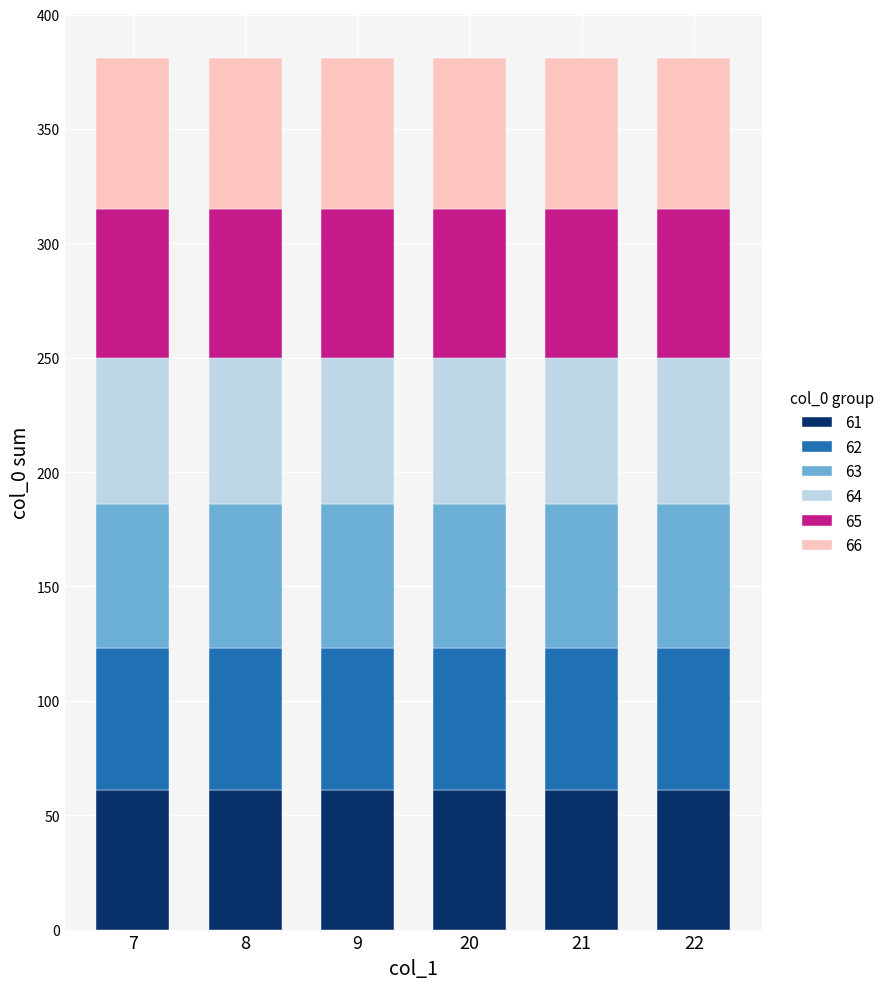

What is the total value across all series at 9?

381